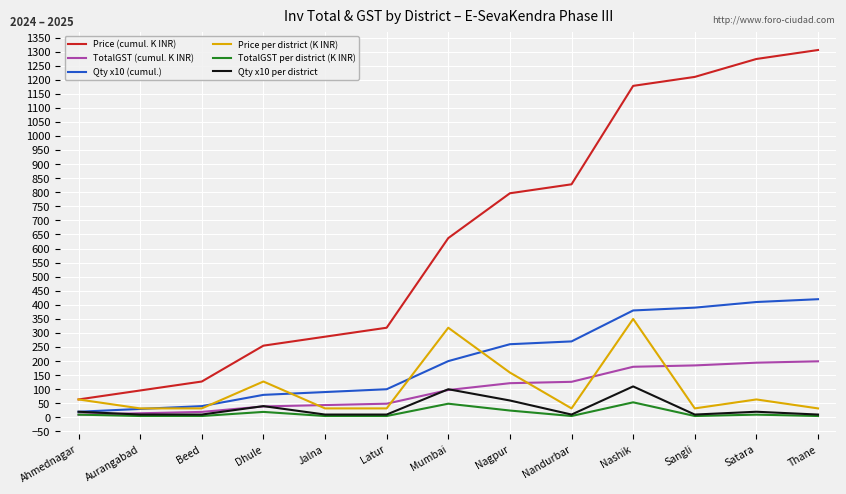

What is the difference between the TotalGST per district (K INR) values at Dhule and Beed?

14.6